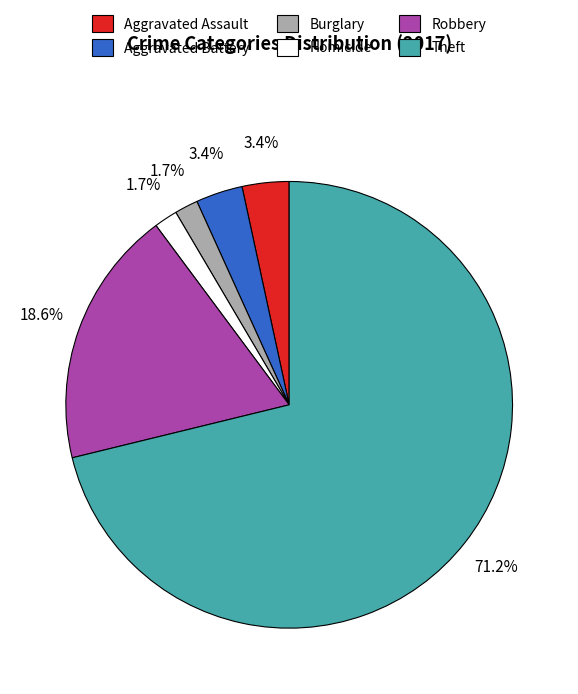

Count the number of slices in the pie.

6